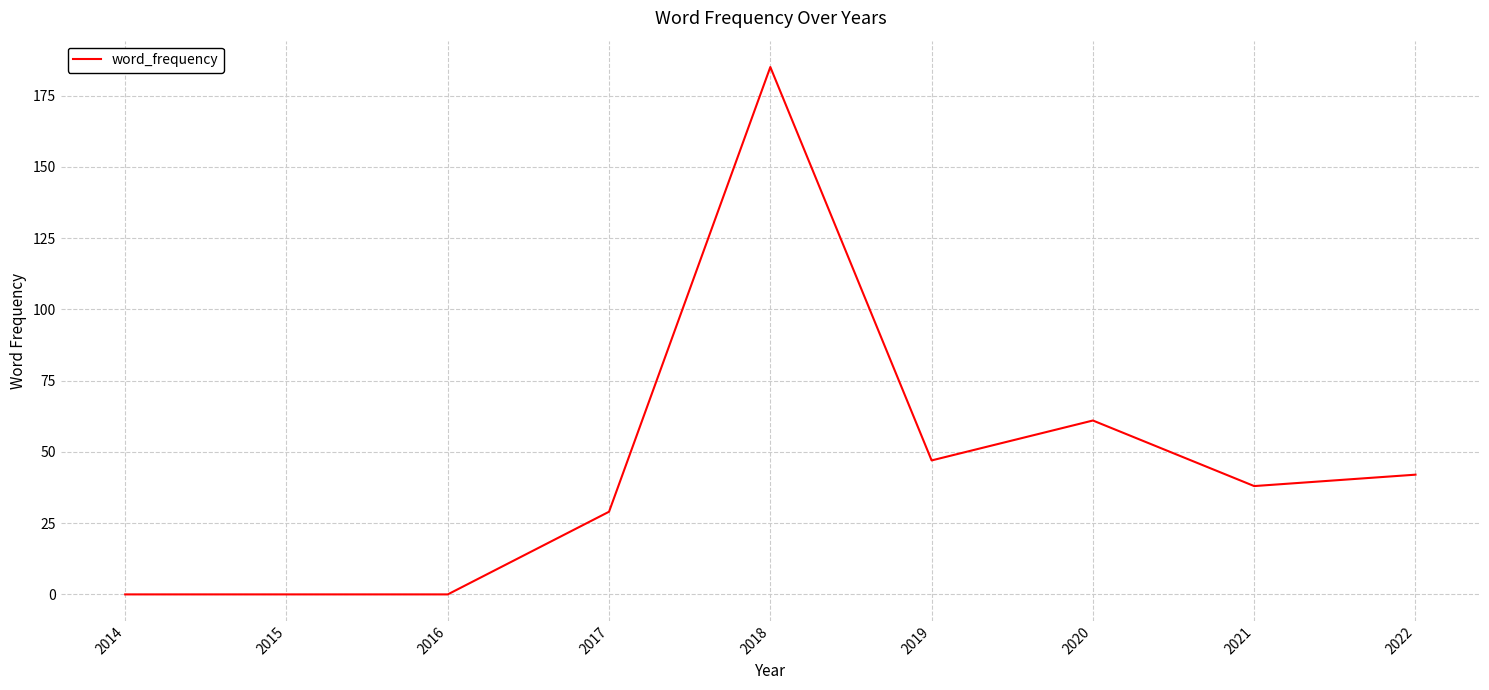

Reading left to right, what are all the values shown in this chart?

0	0	0	29	185	47	61	38	42